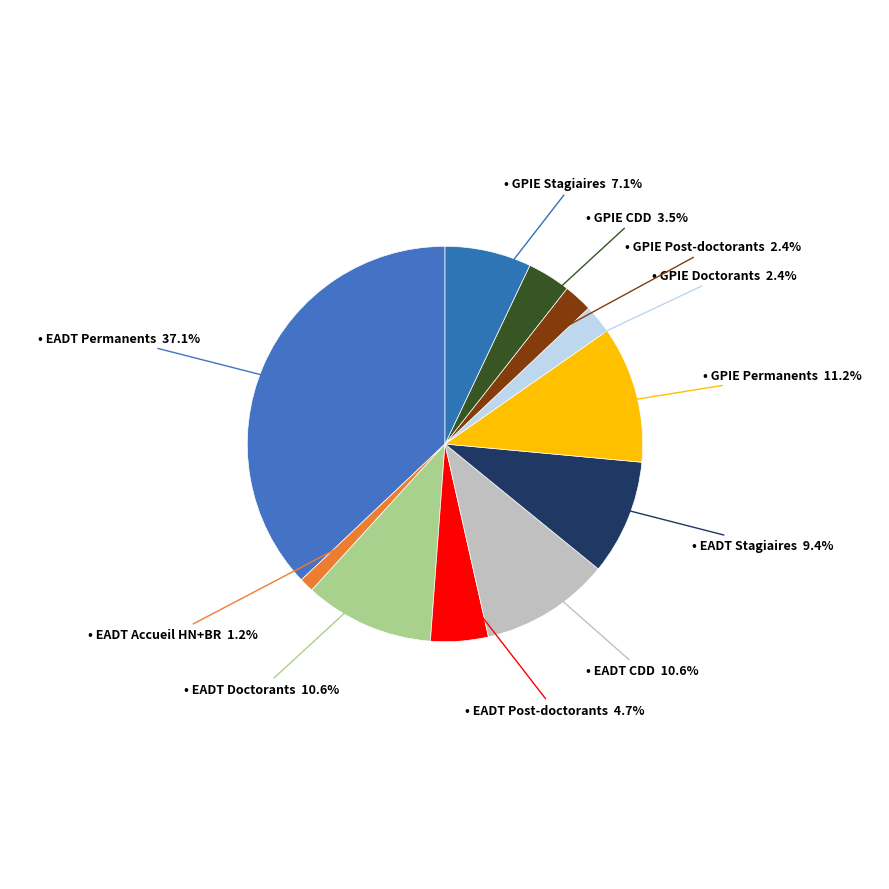

Which slice is the largest?

EADT Permanents